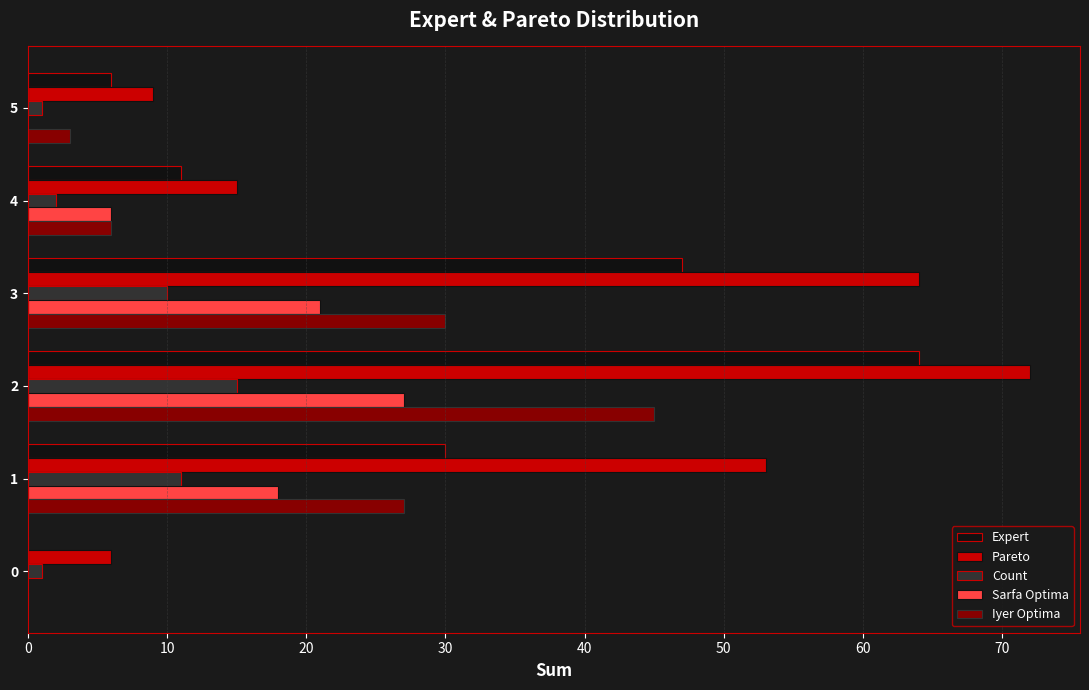

The Count series shows 10 at 3. True or false?

True